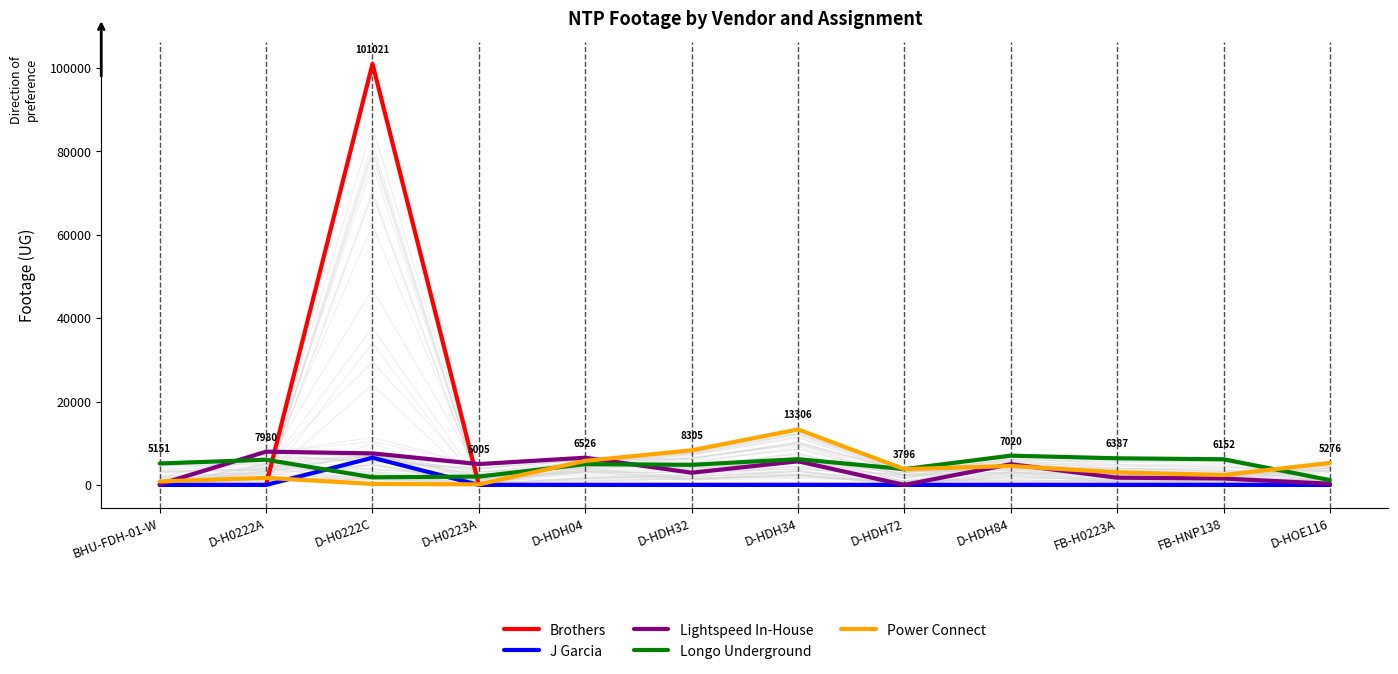

At D-H0222A, list the series in order from largest to smallest.

Lightspeed In-House, Longo Underground, Power Connect, Brothers, J Garcia